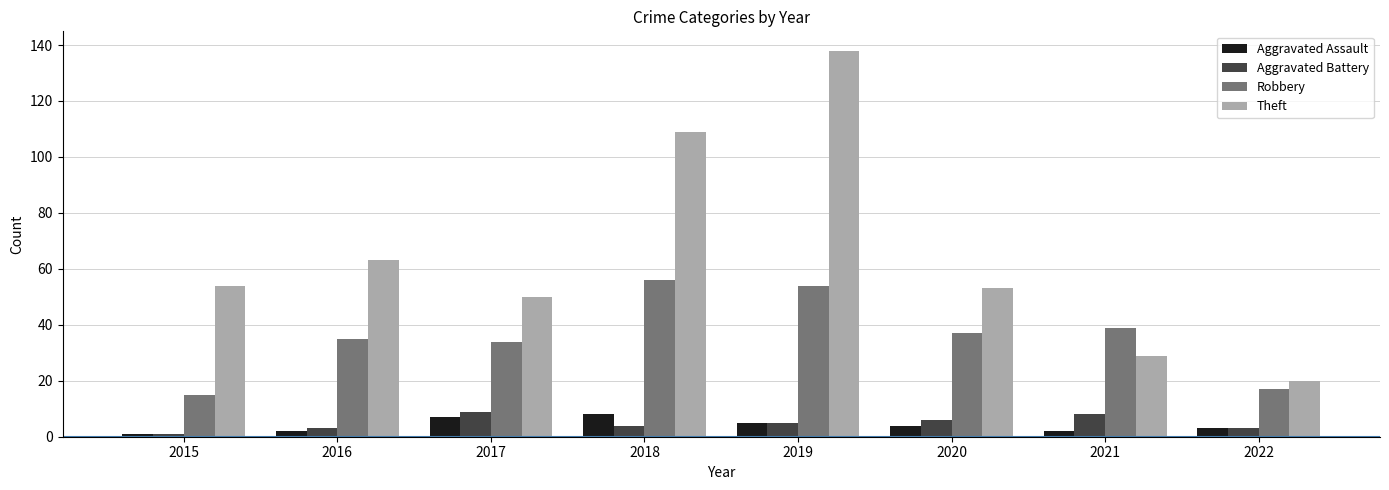

Reading left to right, list all the values displayed in this chart.

Aggravated Assault: 1	2	7	8	5	4	2	3
Aggravated Battery: 1	3	9	4	5	6	8	3
Robbery: 15	35	34	56	54	37	39	17
Theft: 54	63	50	109	138	53	29	20